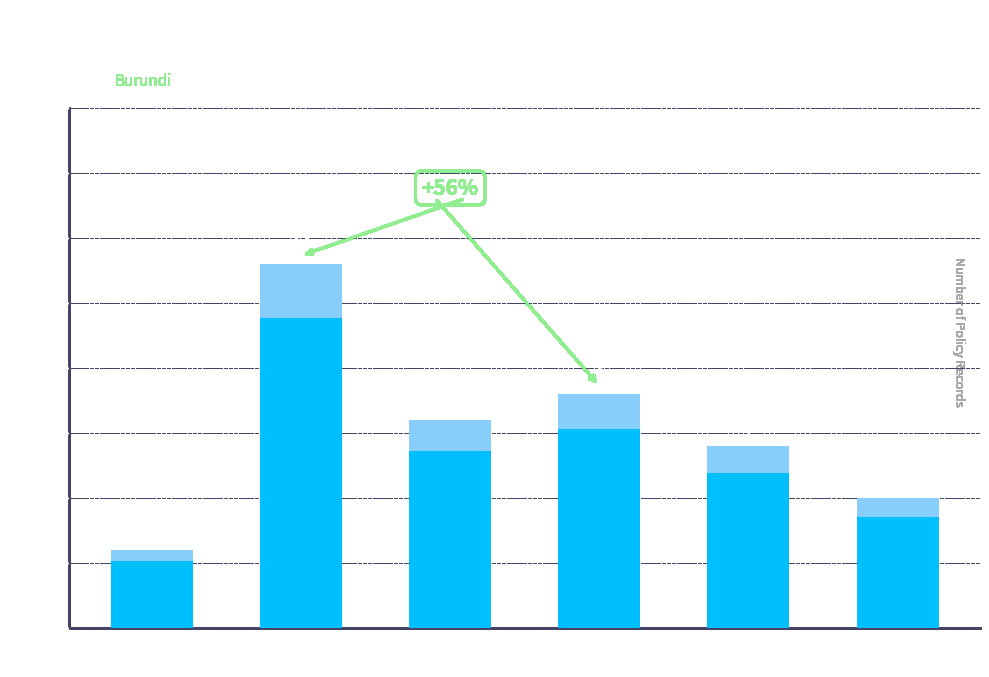

Approximately how many times larger is the value at Hygiene compared to Health
Resources?

0.6